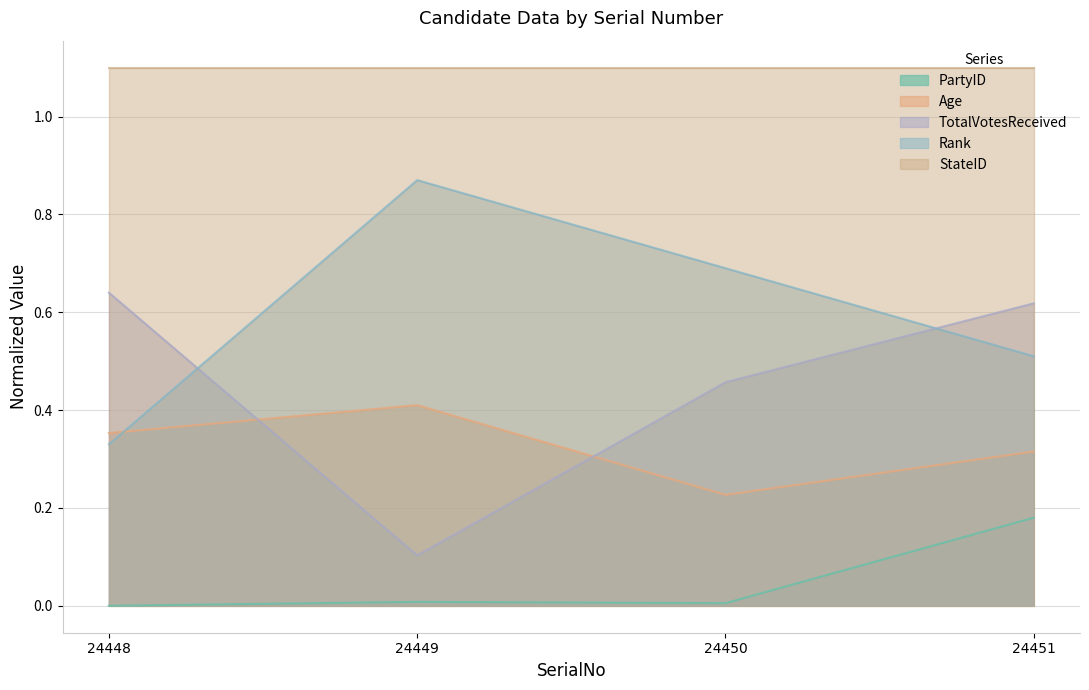

True or false: TotalVotesReceived has more than 2 interior local peaks.

False